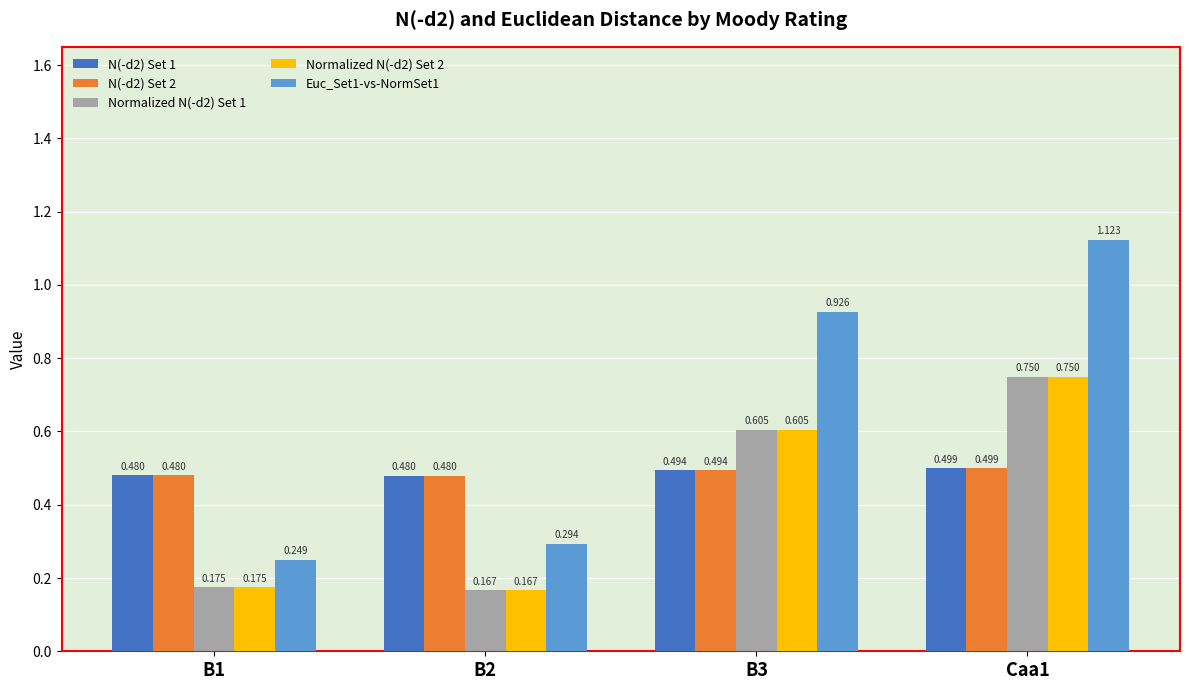

True or false: N(-d2) Set 2 has a value of 0.5 at B3.

True